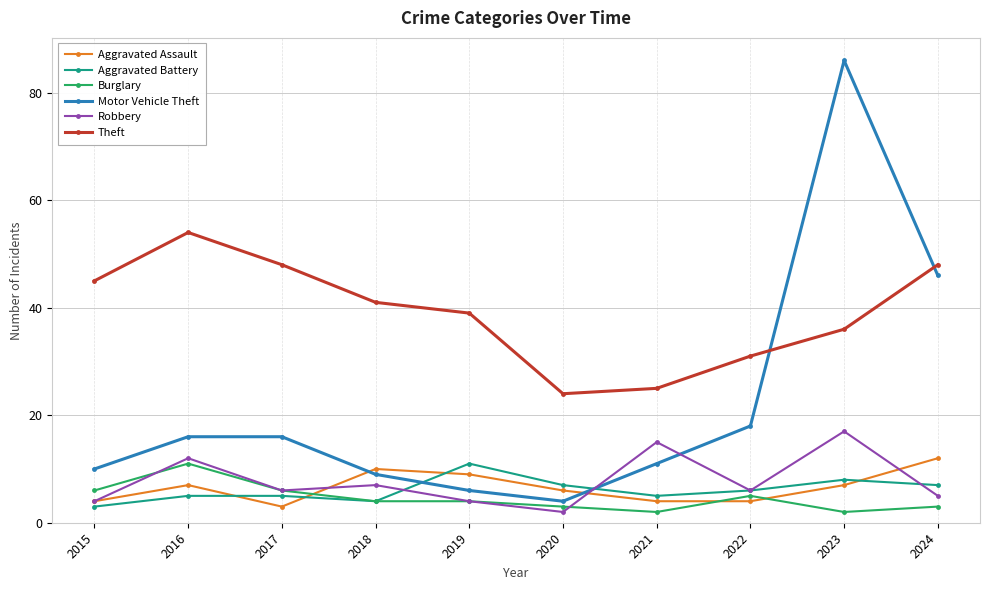

Which series has the largest range (max minus min)?

Motor Vehicle Theft